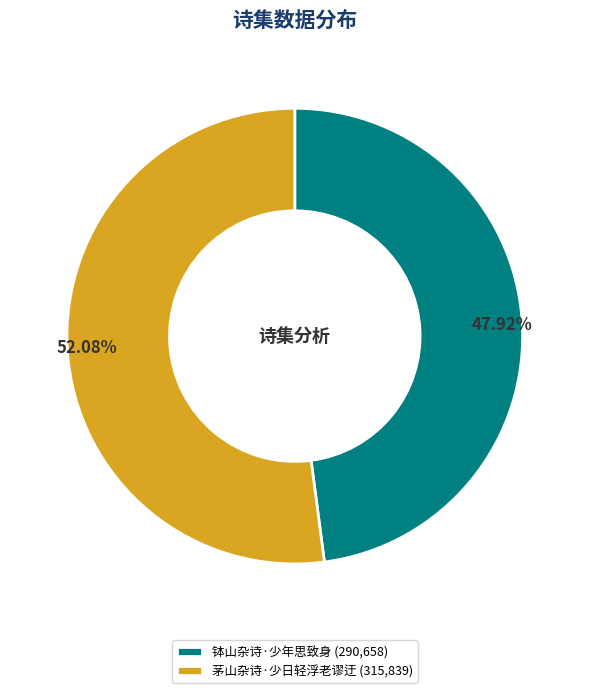

Which category has the biggest portion of the pie?

茅山杂诗·少日轻浮老谬迂